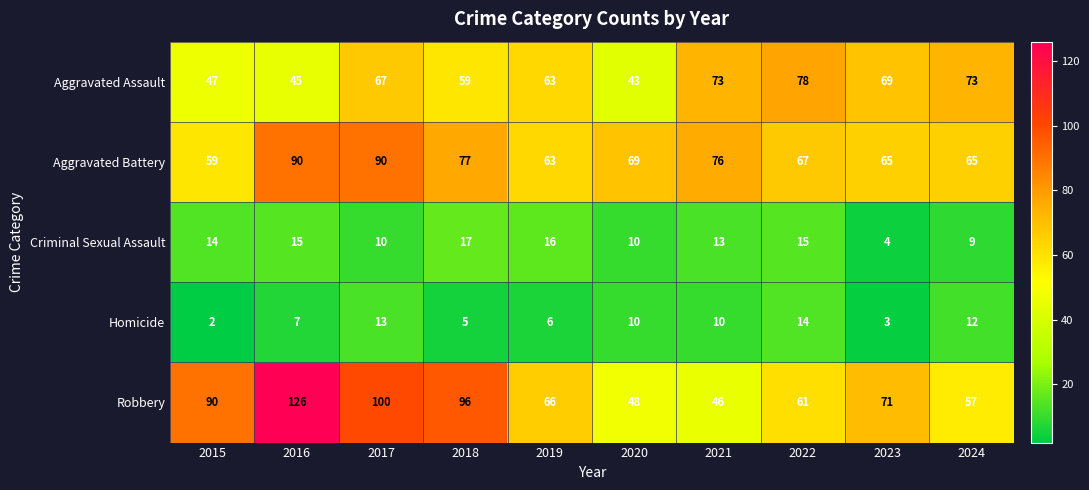

What is the difference between the highest and lowest values at 2024?

64